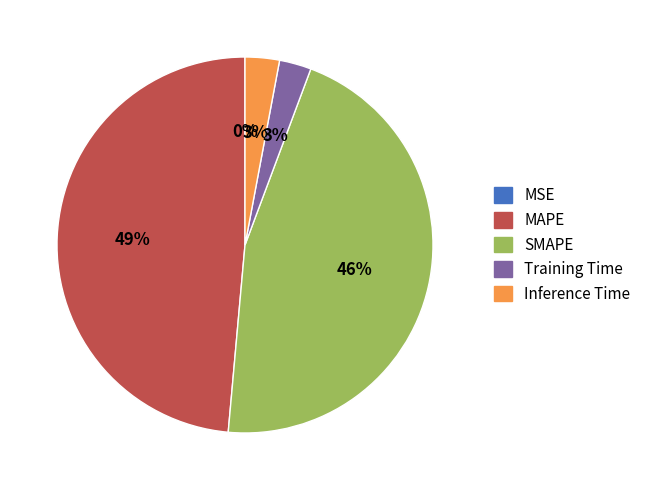

To the nearest percent, what percentage of the pie is SMAPE?

46%